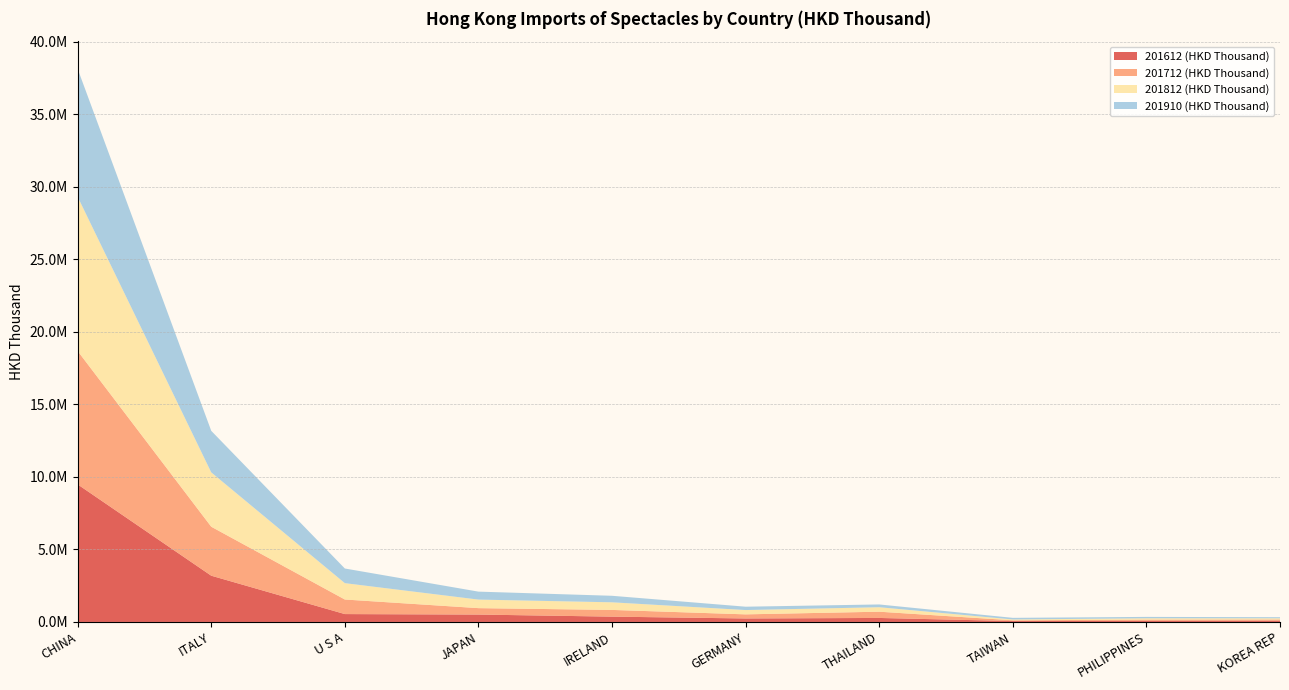

Reading right to left, extract all data points from this chart.

201612 (HKD Thousand): 87420.4	74492.6	62528.6	276341.1	240857.6	366871.1	510046.3	543251.2	3187957.3	9480975.6
201712 (HKD Thousand): 83127.1	86971.0	51385.4	430215.8	282644.3	462587.2	442567.0	1003985.8	3375376.0	9193210.4
201812 (HKD Thousand): 81795.3	91531.0	57352.8	308567.3	296940.6	524527.4	589299.8	1127129.5	3744532.1	10628562.3
201910 (HKD Thousand): 75396.6	95502.5	111303.1	191612.6	231283.9	449750.8	548560.9	1009948.8	2864431.2	8818086.4